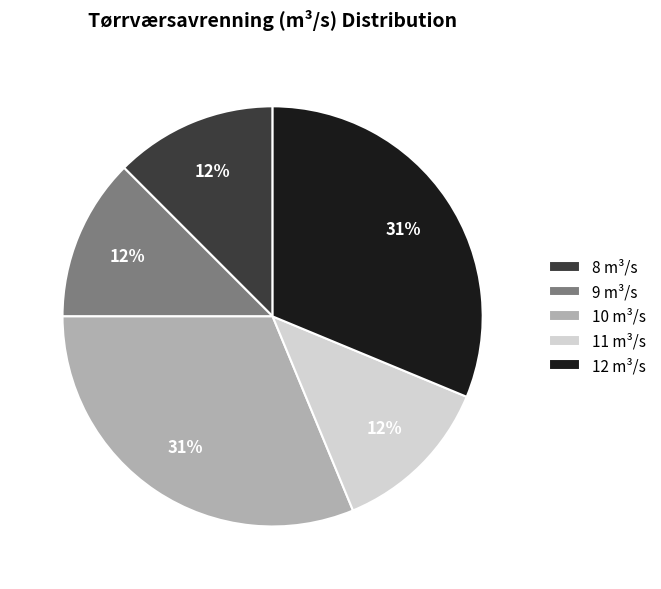

Is there a majority slice in this chart?

No